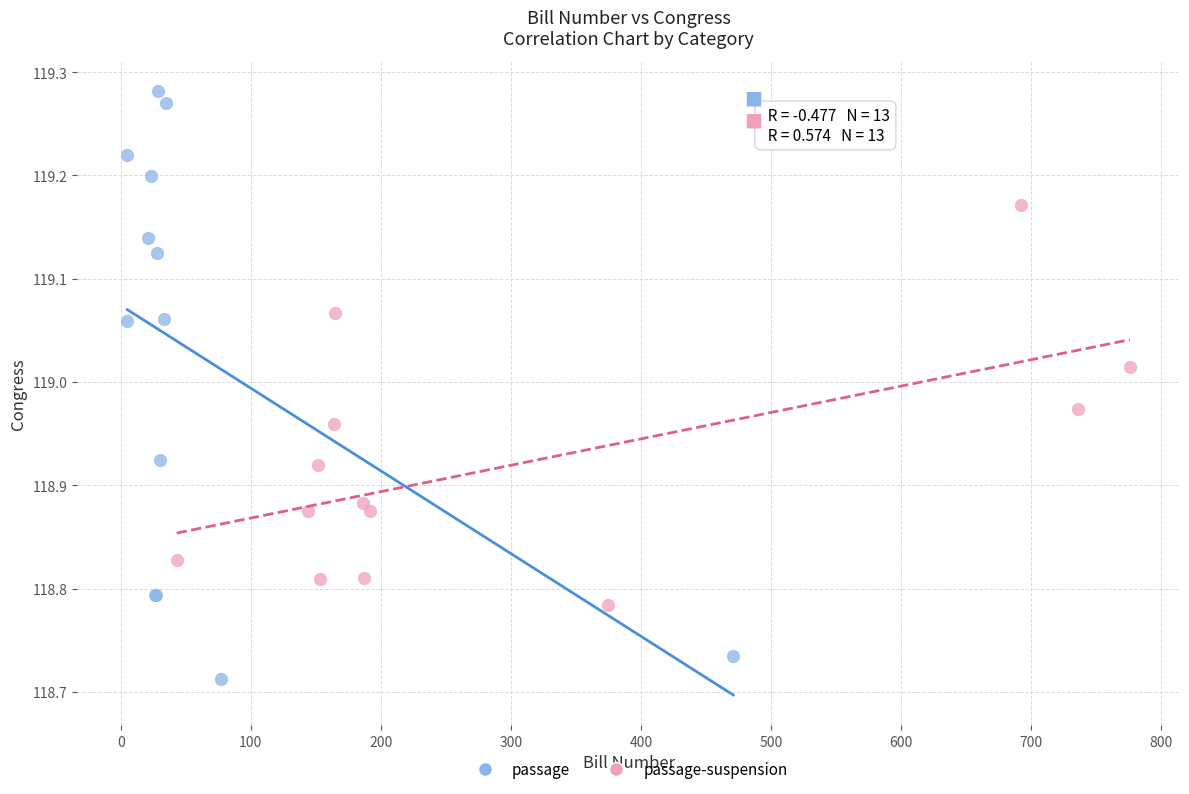

Which series contains the lowest Y value?

passage